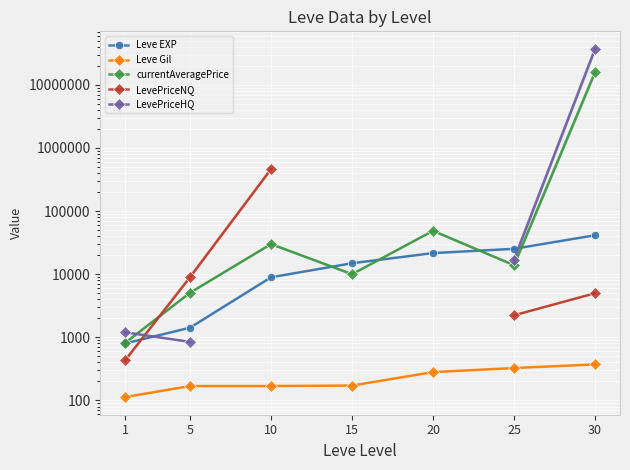

The Leve EXP series shows 54436.0 at 30. True or false?

False